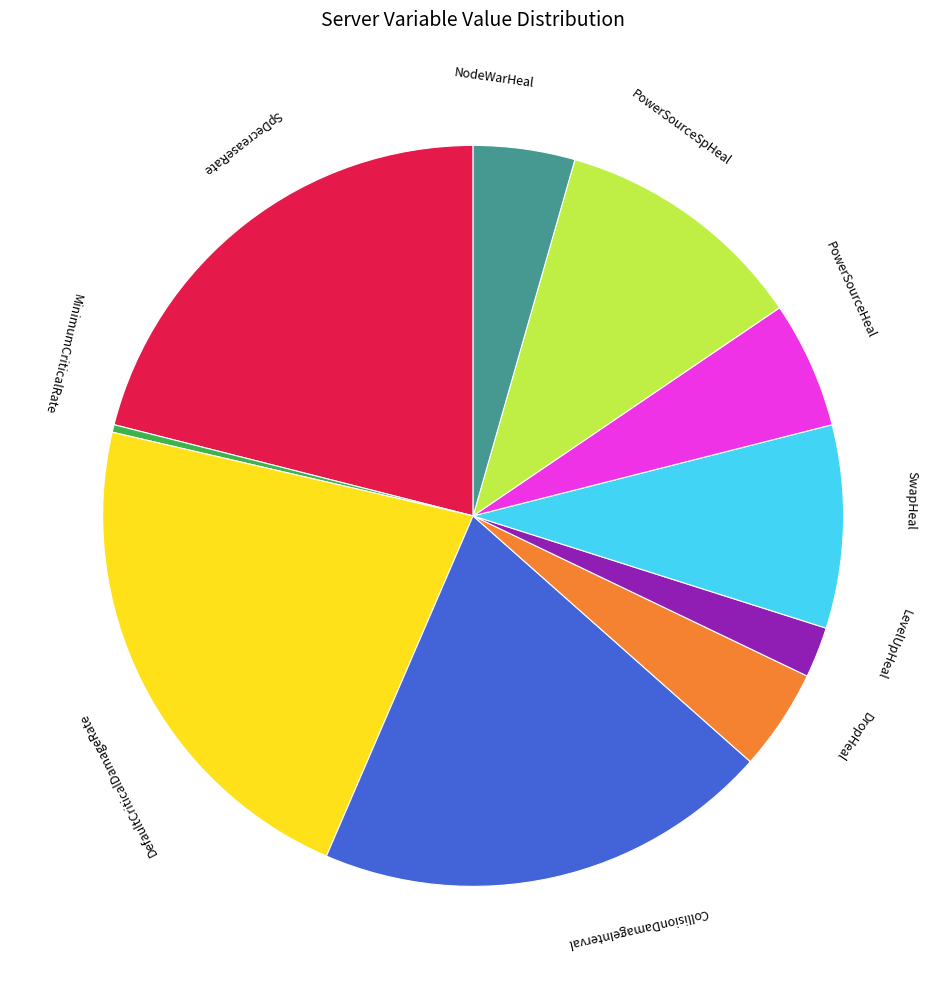

Does any single category account for the majority?

No